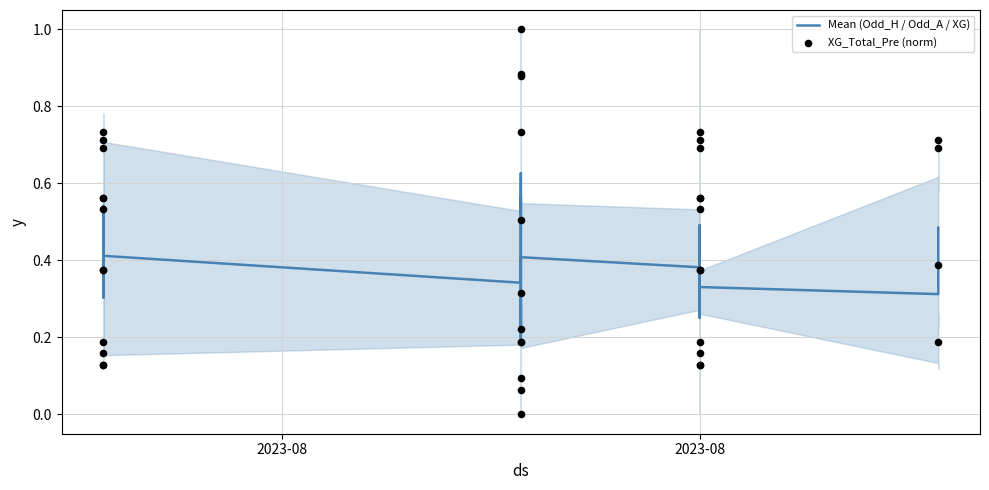

What are all the series names shown in the legend?

Mean (Odd_H / Odd_A / XG), XG_Total_Pre (norm)